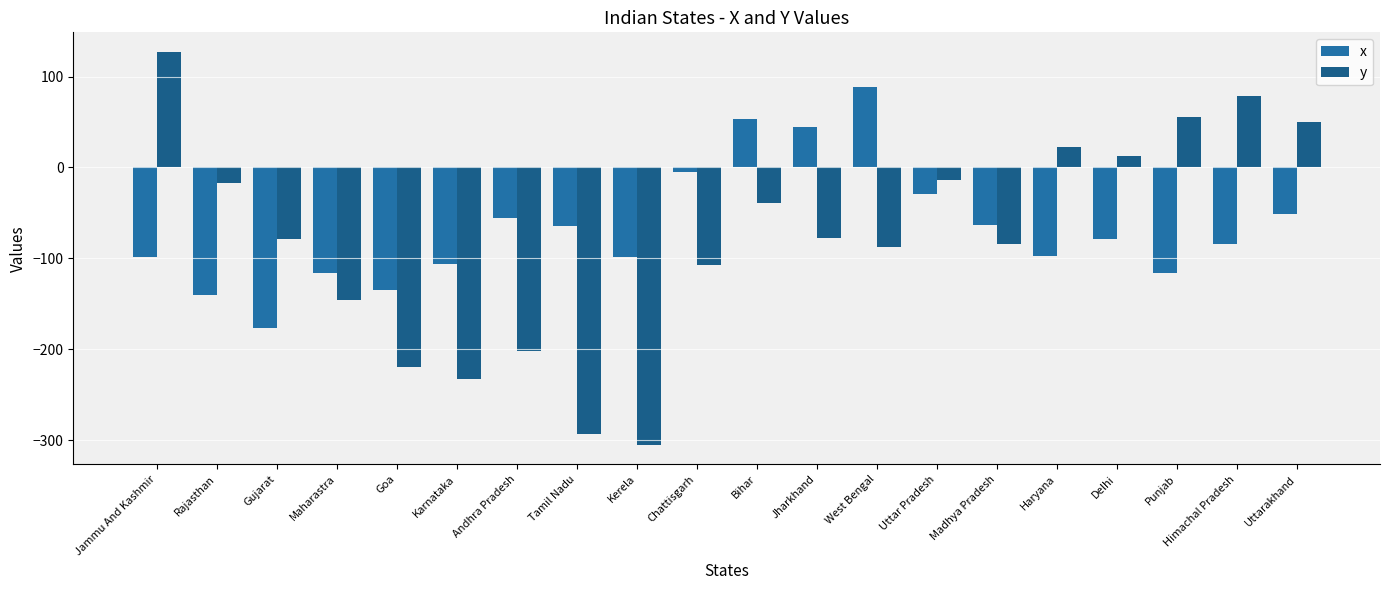

Are the bars grouped side by side (vs. stacked)?

Yes